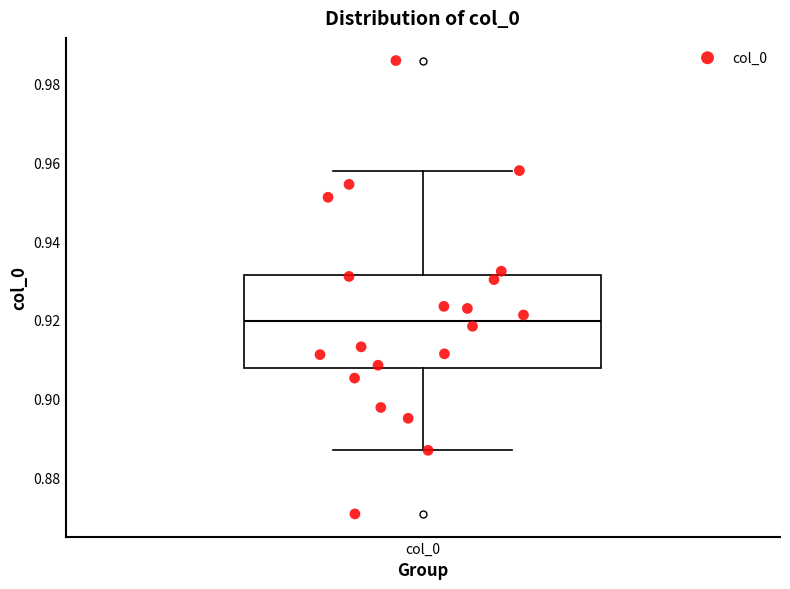

Transcribe this box plot: give where the median line is, the range the box spans, and where the two whiskers end, as read against the y-axis. The values are not printed on the chart, so give them approximately, as read against the axis.

median 0.920, box 0.908 to 0.932, whiskers 0.886 to 0.958